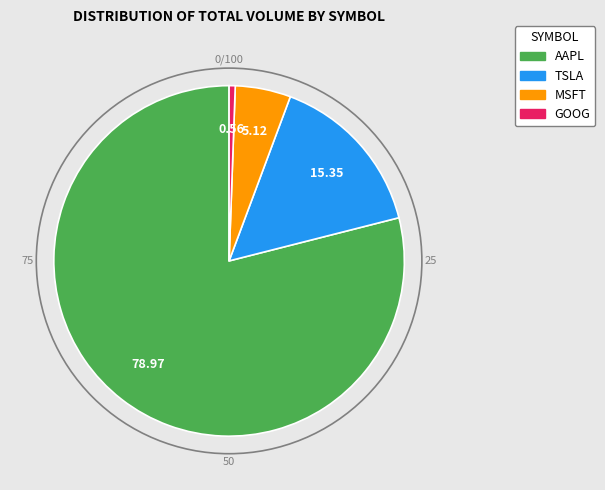

The GOOG slice represents 1% of the pie. True or false?

True